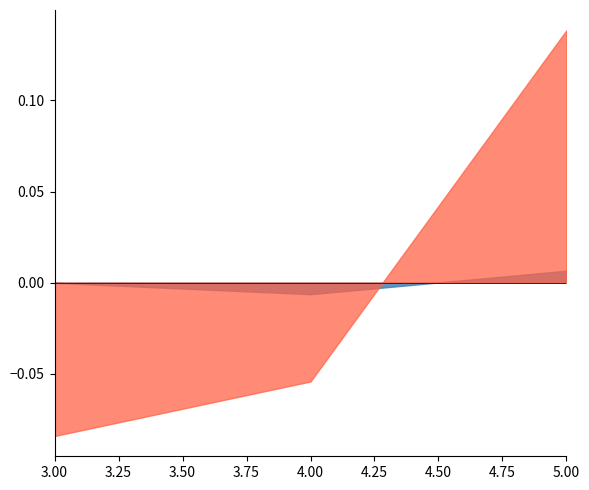

At which category is the sum across all series the highest?

5.00